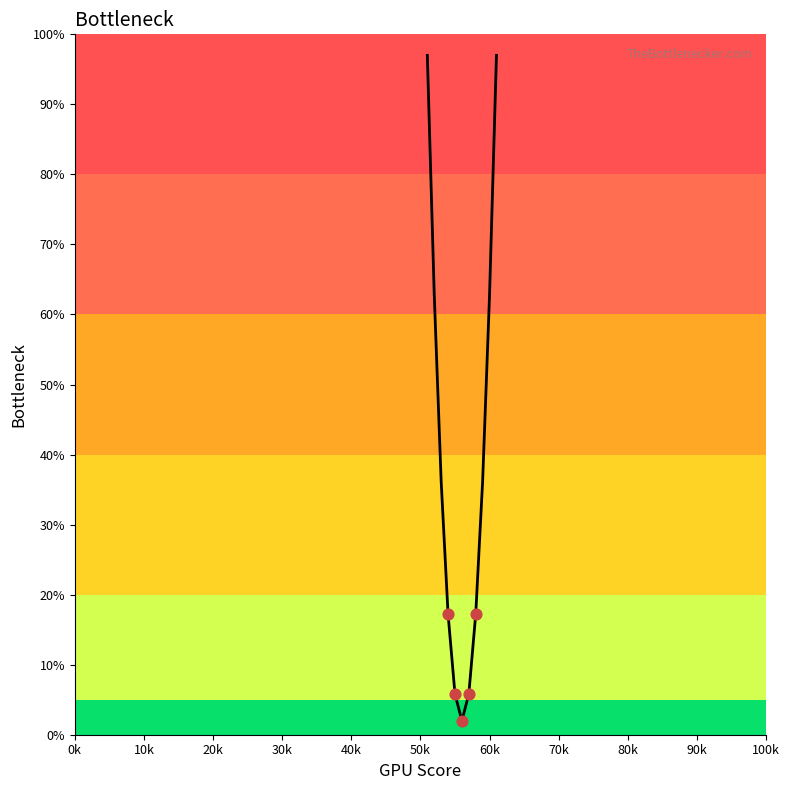

What is the maximum value shown in the chart?

97.0